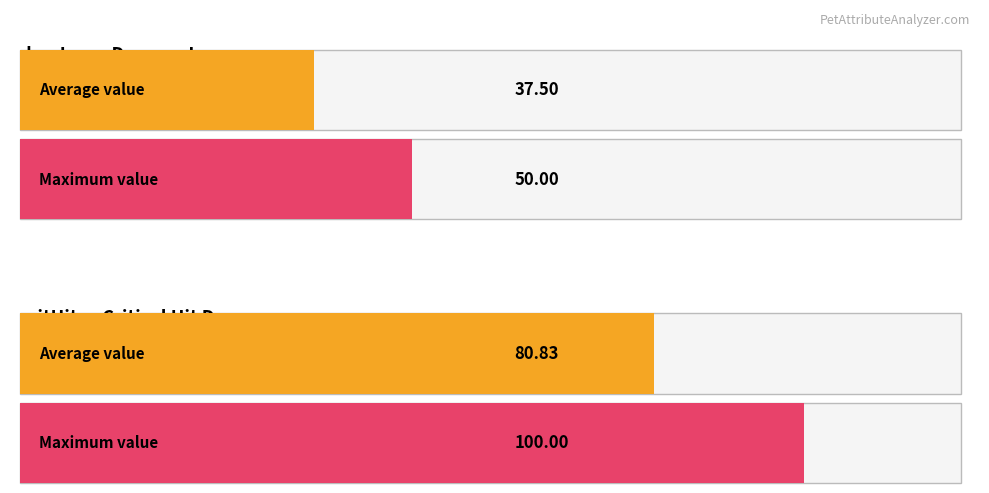

How many bars are there in each group?

2